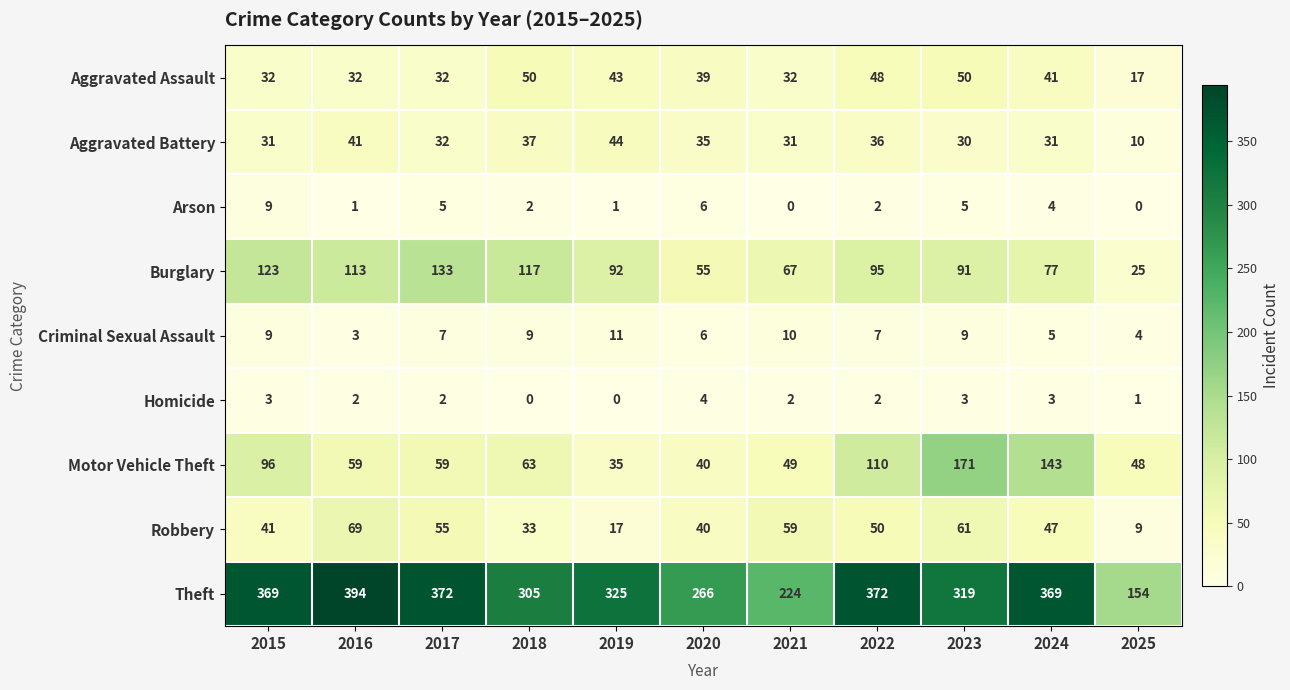

What is the total value across all series at 2022?

722